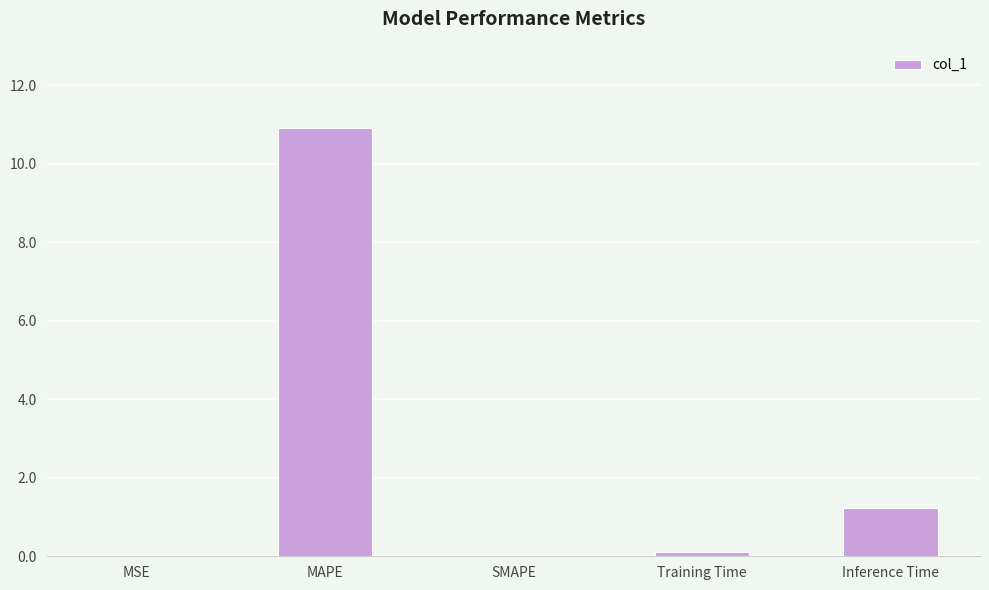

True or false: the data shows 4.6 at MAPE.

False